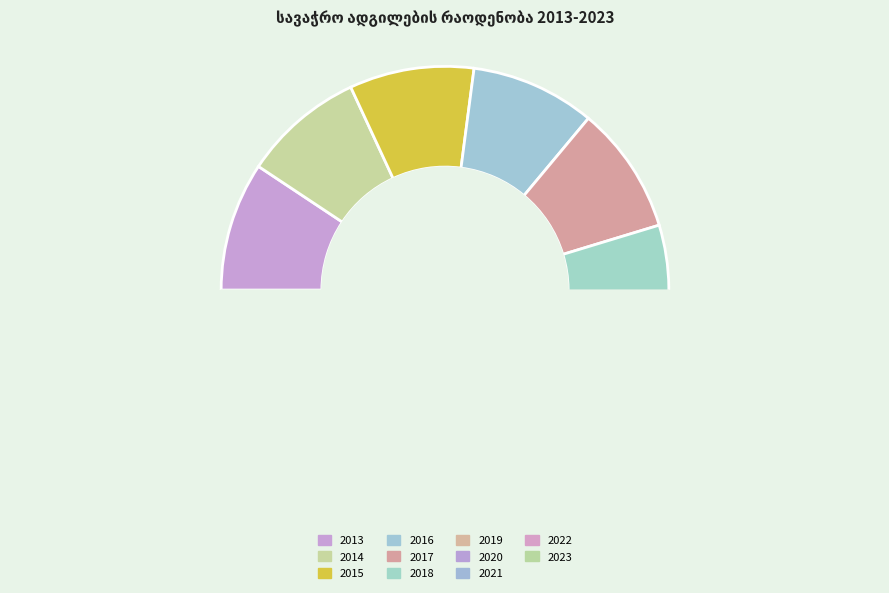

To the nearest percent, what is the combined percentage of 2013 and 2022?

18%